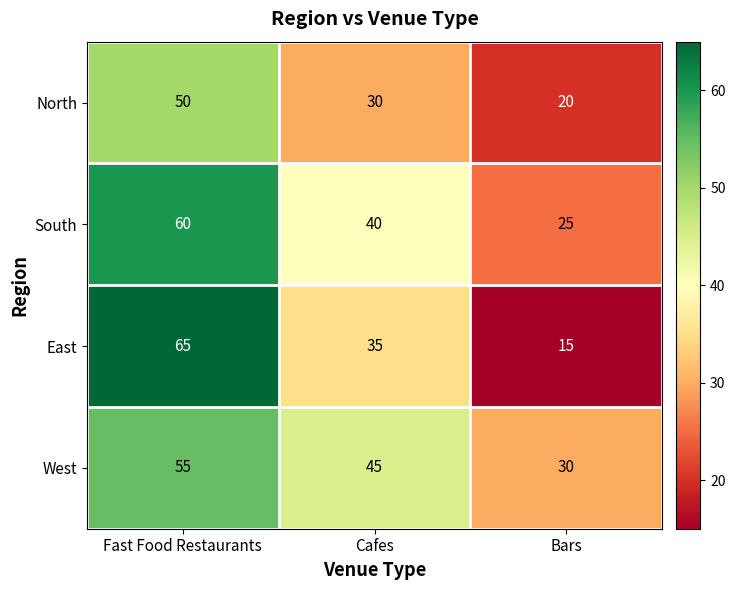

Between Fast Food Restaurants and Bars, which series saw the biggest shift?

East